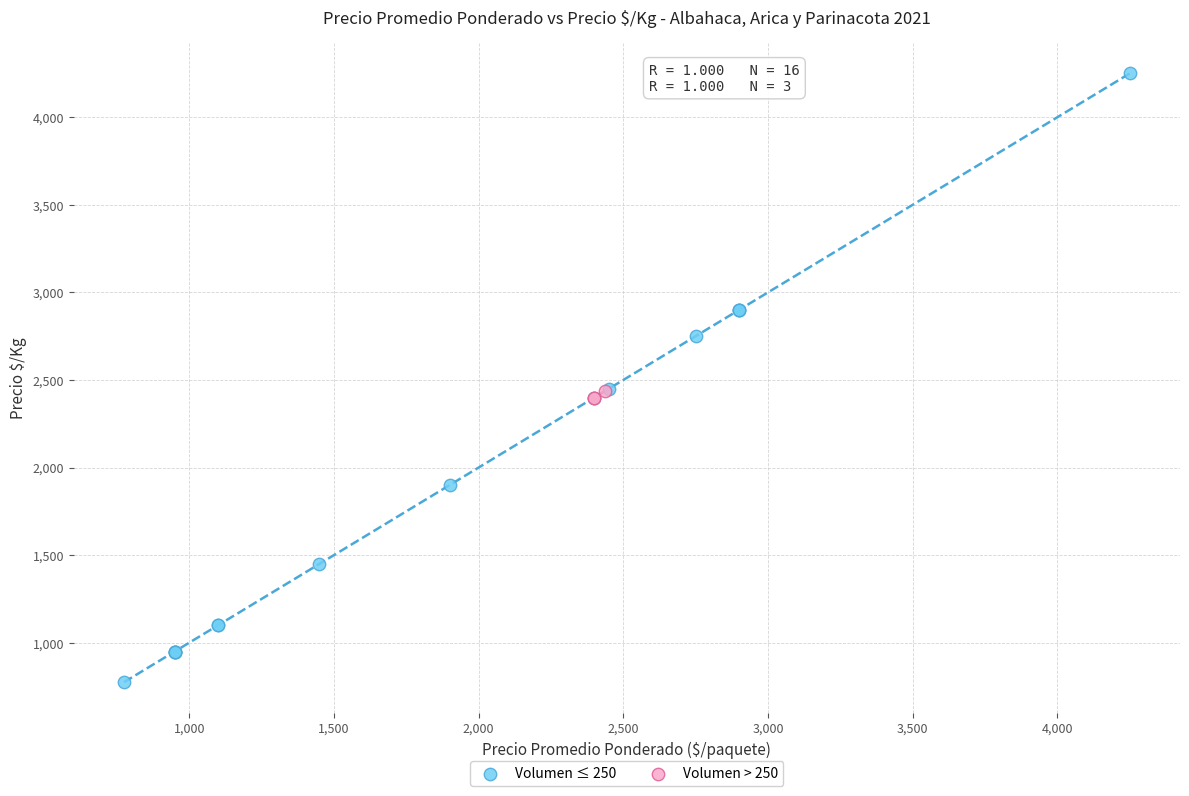

Which series has the widest spread of Y values?

Volumen ≤ 250